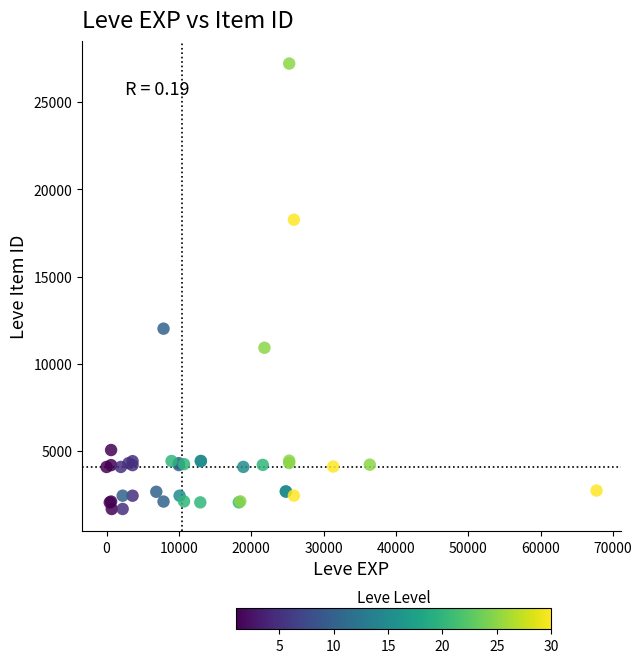

What Y value in the scatter plot is closest to 14448?

12018